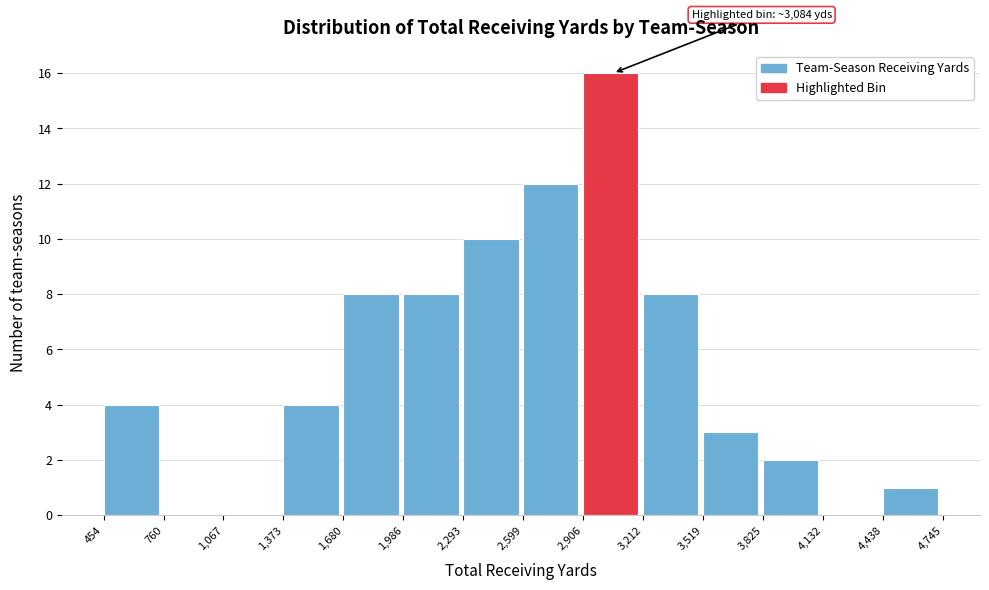

Which range on the x-axis has the tallest bar?

2,906 to 3,212